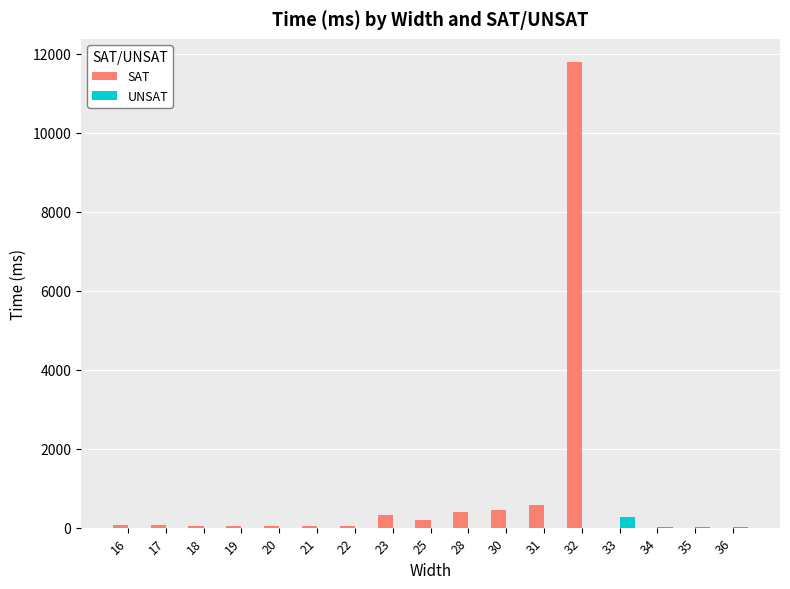

At which category is the sum across all series the highest?

32